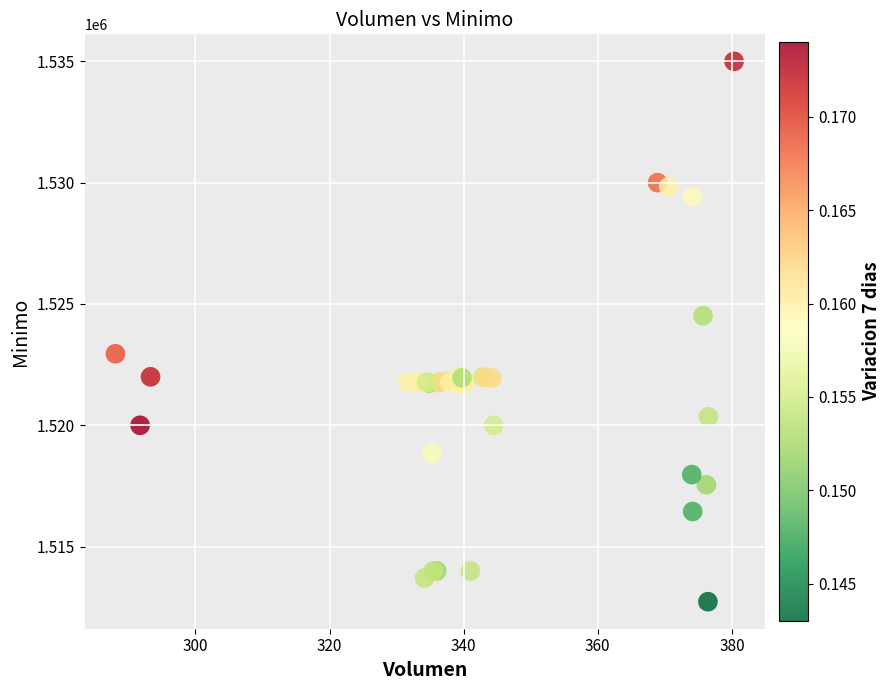

What Y value in the scatter plot is closest to 1523862?

1524513